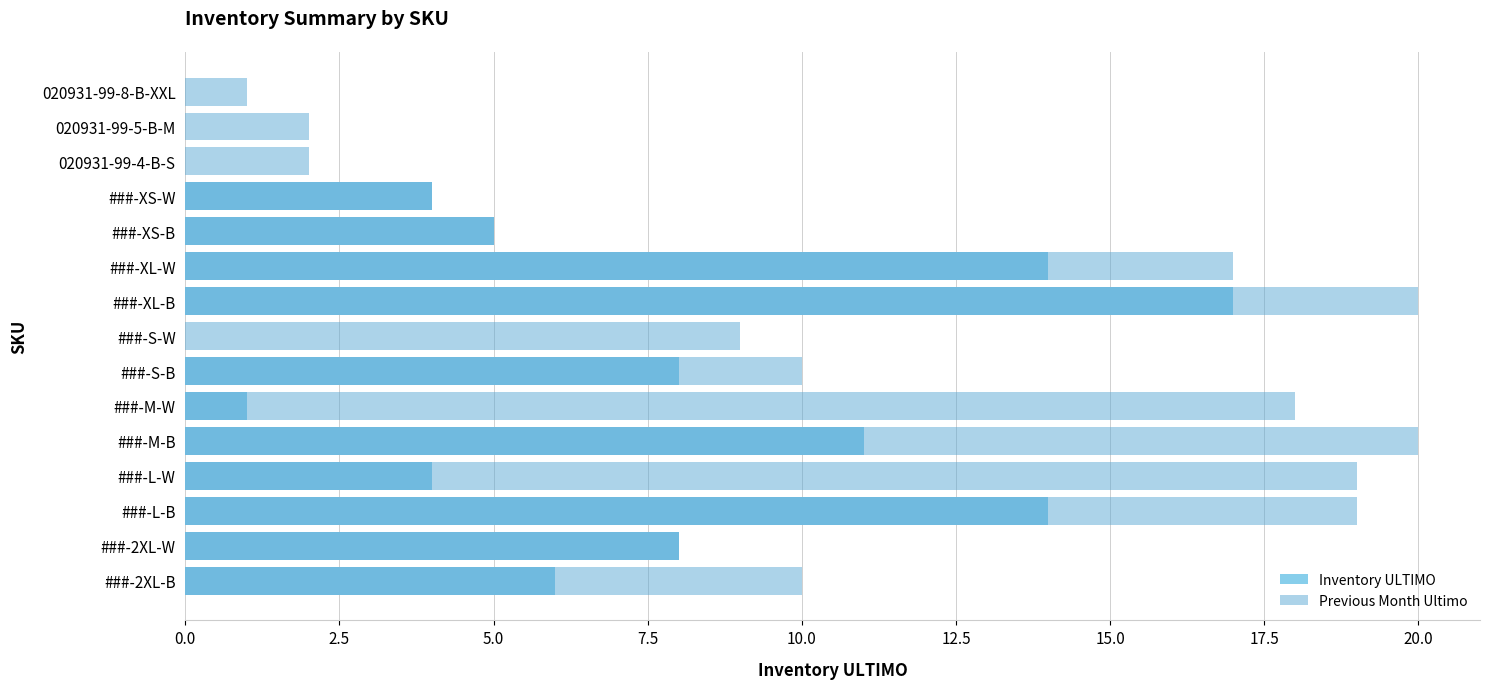

What is the total value across all series at ###-M-B?

31